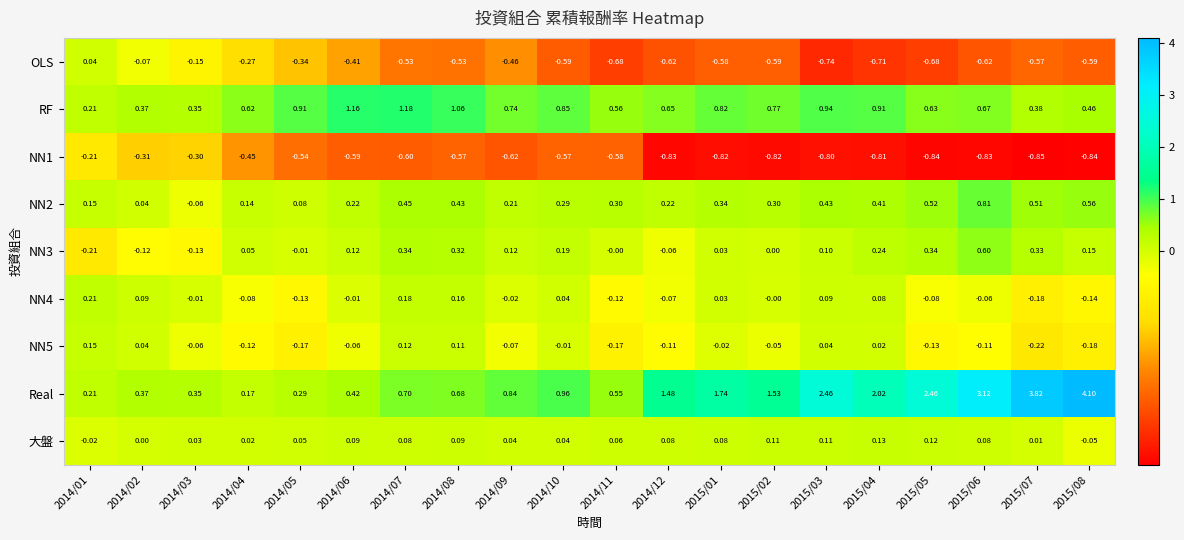

Which series has the largest total across all categories?

Real